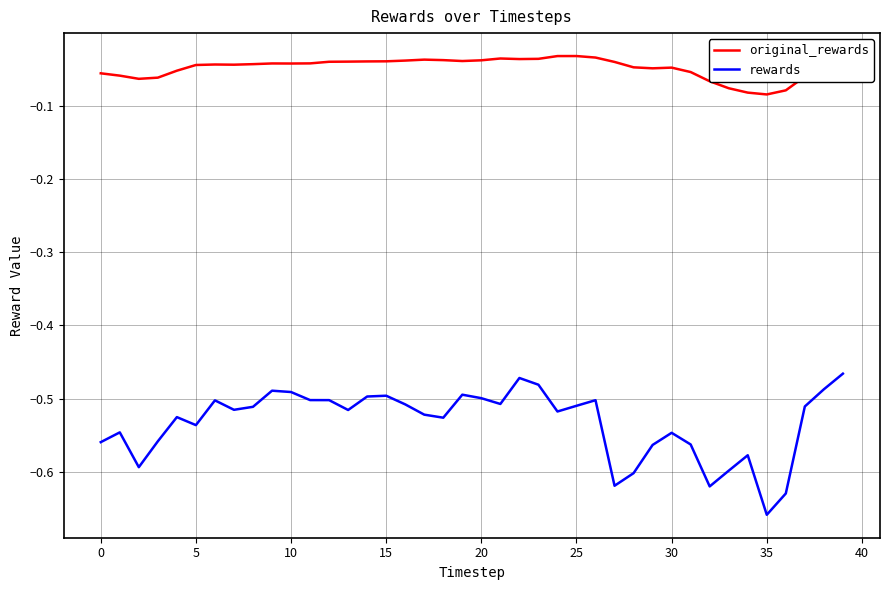

True or false: original_rewards and rewards intersect in this chart.

False